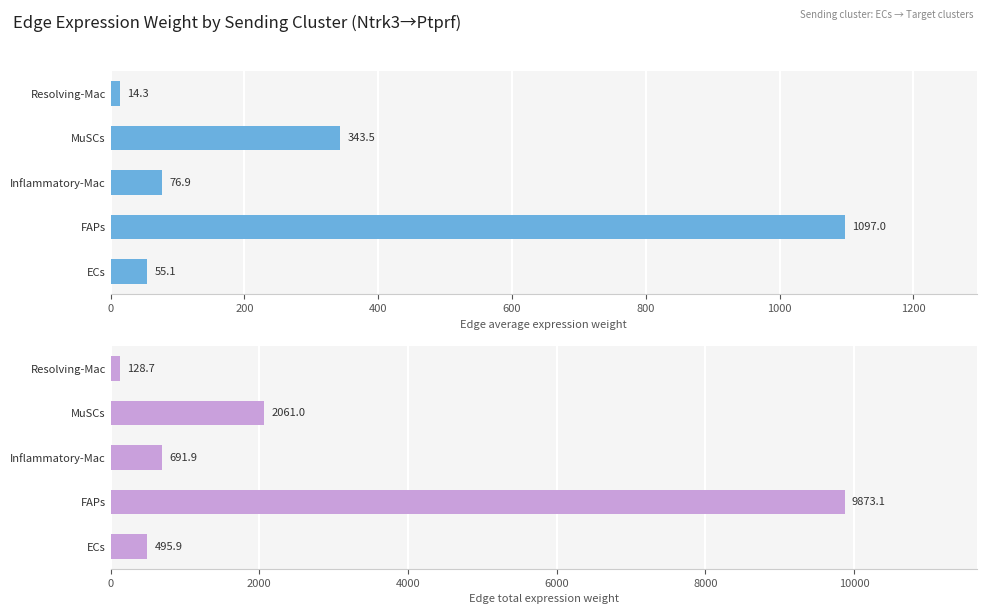

What is the spread (max minus min) of values at ECs?

440.8